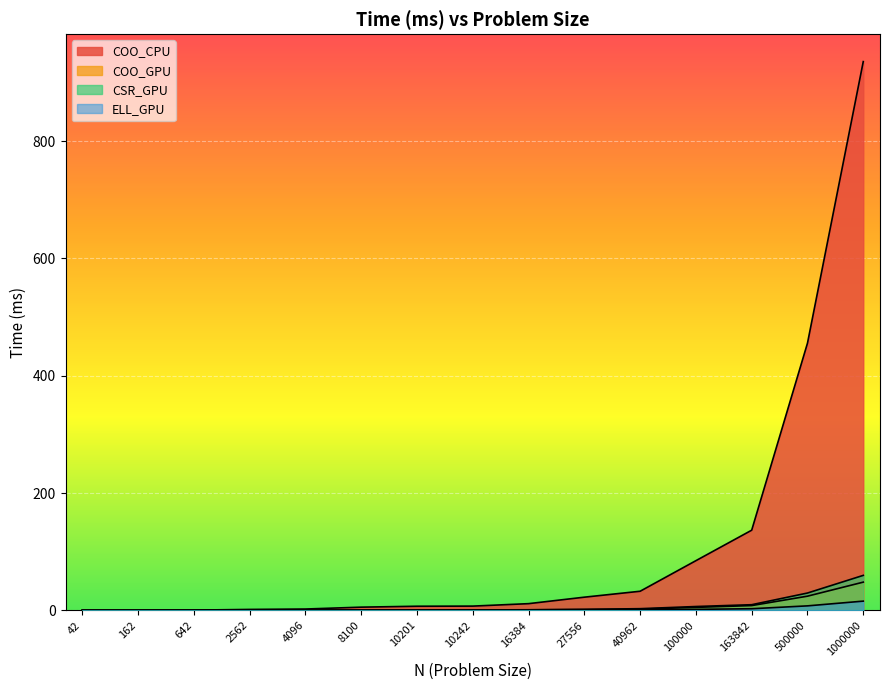

How many lines are shown in the chart?

4